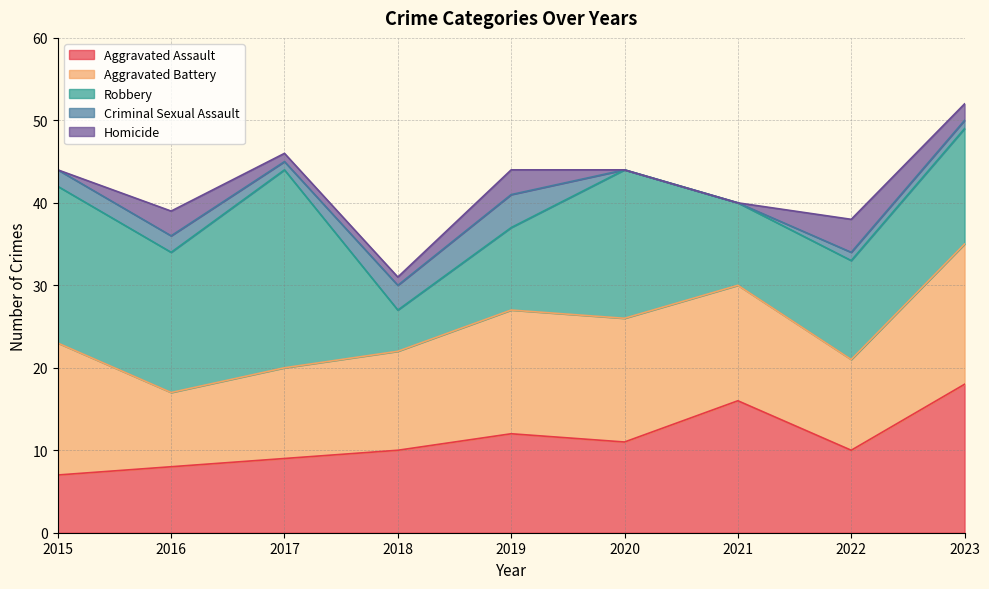

Which series has the largest range (max minus min)?

Robbery